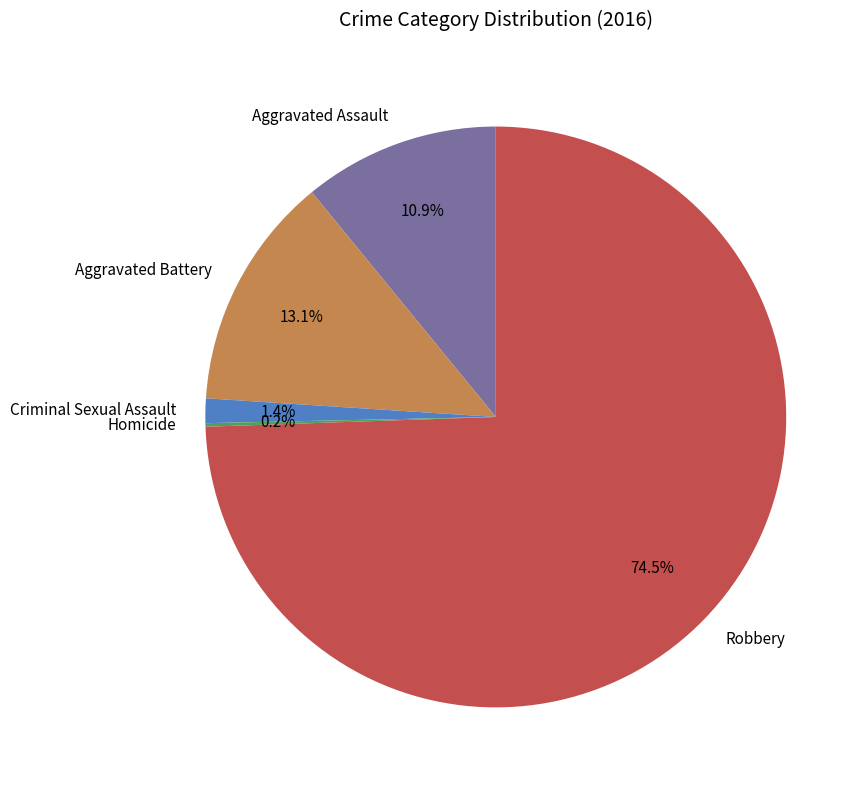

Does Aggravated Assault account for over 50% of the chart?

No